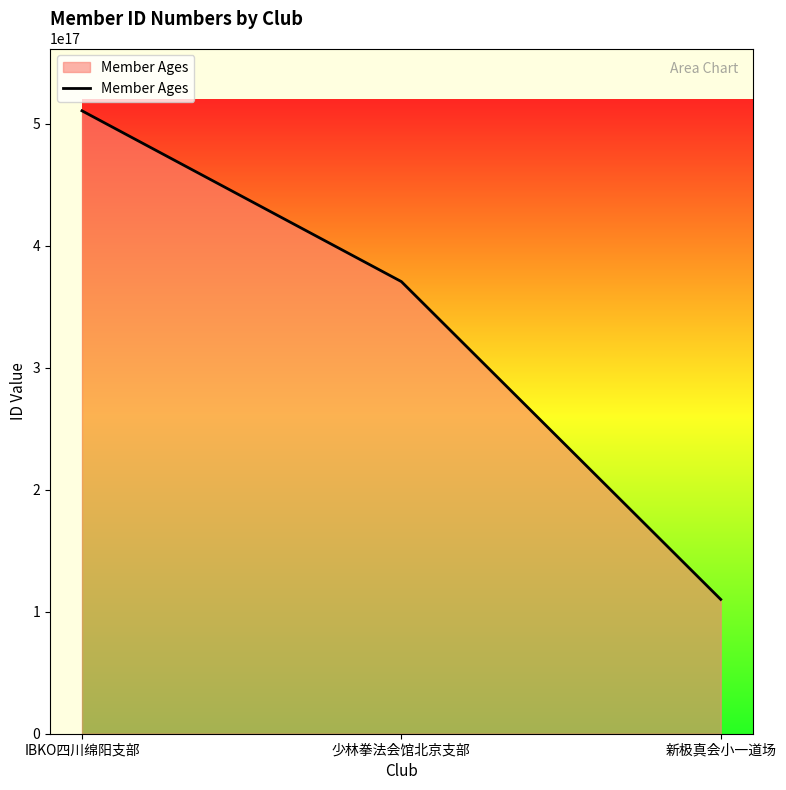

Which label corresponds to the smallest value in the chart?

新极真会小一道场